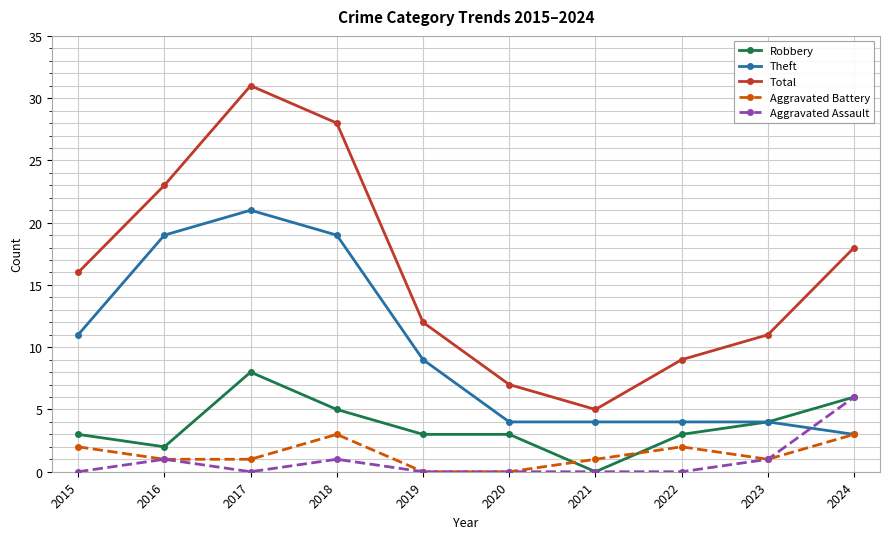

What is the difference between the maximum and minimum values in the Theft series?

18